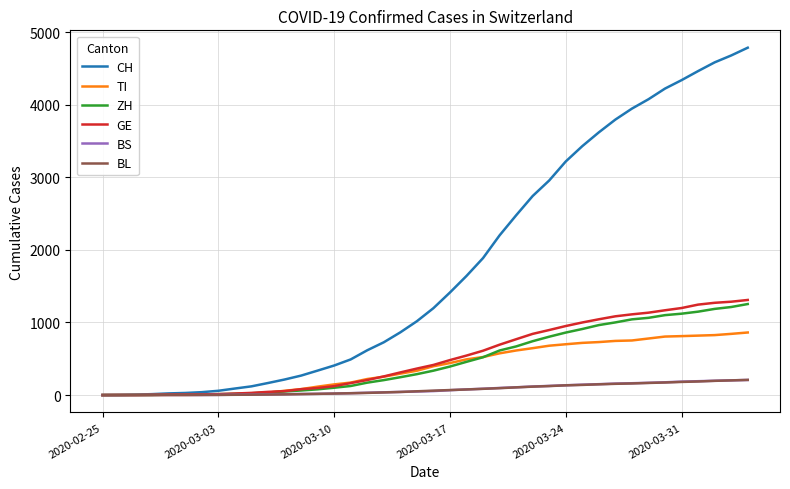

What is the maximum value shown in the chart?

4785